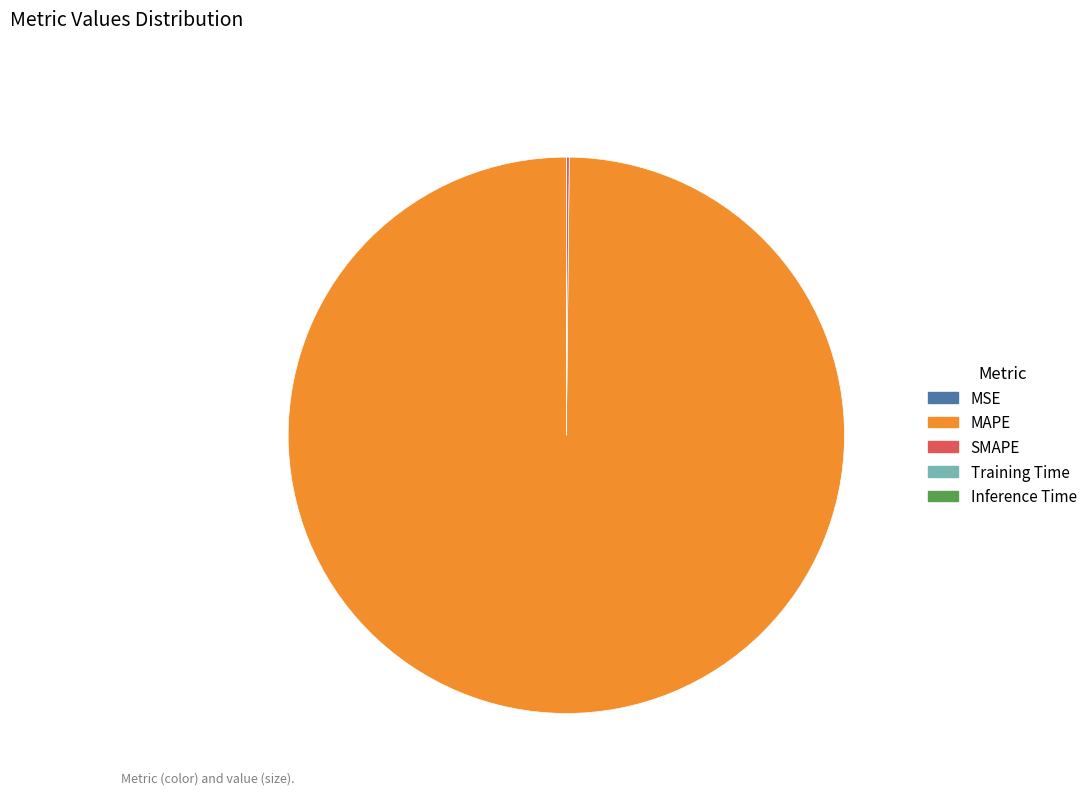

Which slice is the largest?

MAPE